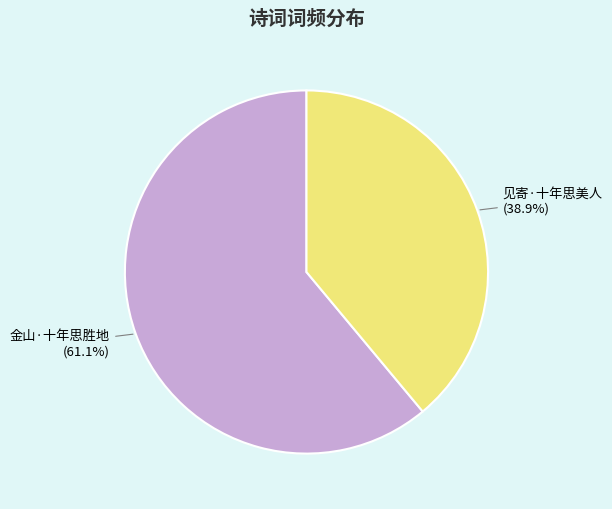

To the nearest percent, what is the difference between the largest and smallest slice percentages?

22%